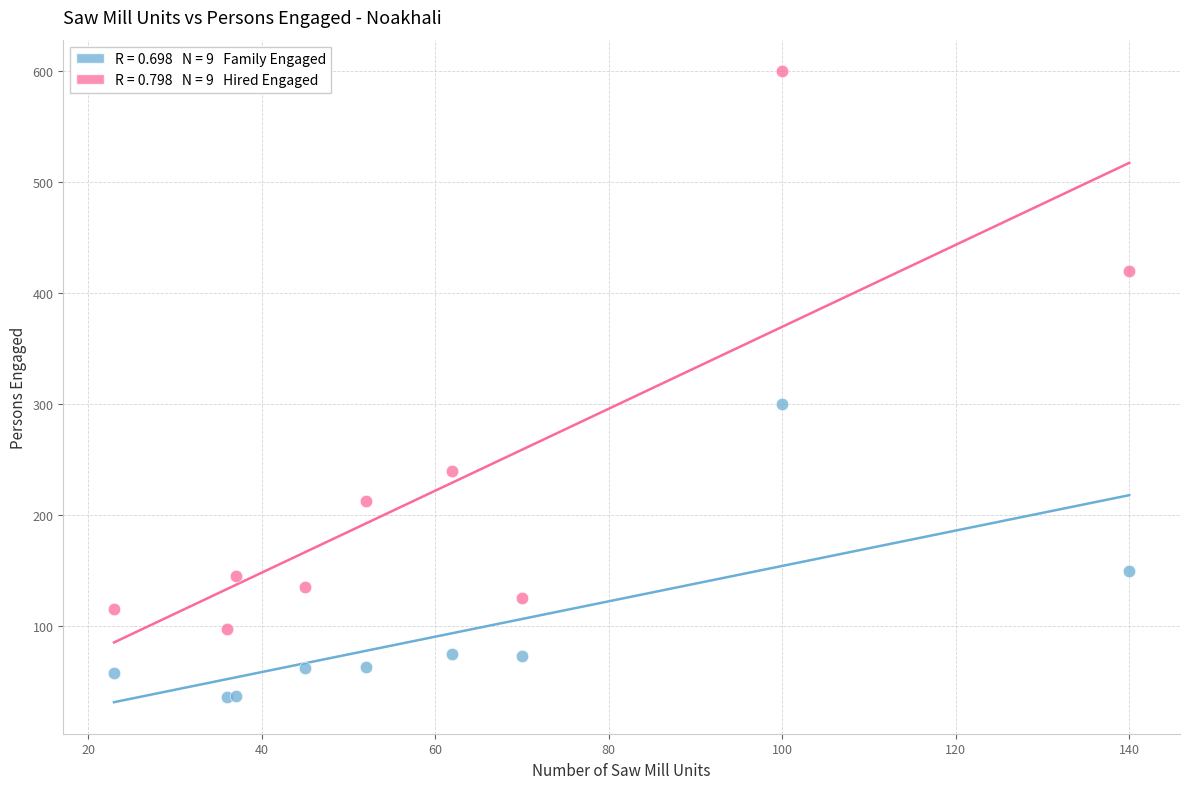

Across all series, what Y value is closest to 318?

300